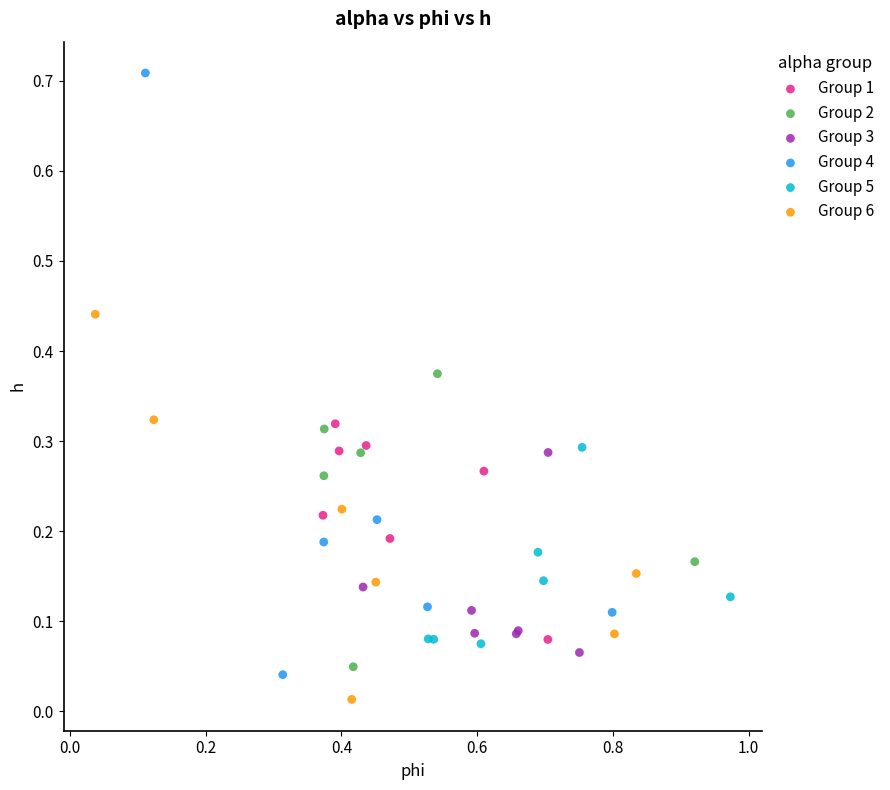

Which series has the largest Y range (max minus min)?

Group 4